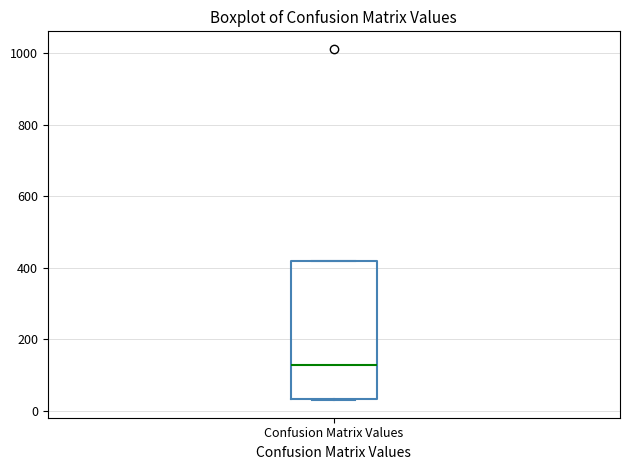

Transcribe this box plot: give where the median line is, the range the box spans, and where the two whiskers end, as read against the y-axis. The values are not printed on the chart, so give them approximately, as read against the axis.

median 120, box 40 to 420, whiskers 20 to 420